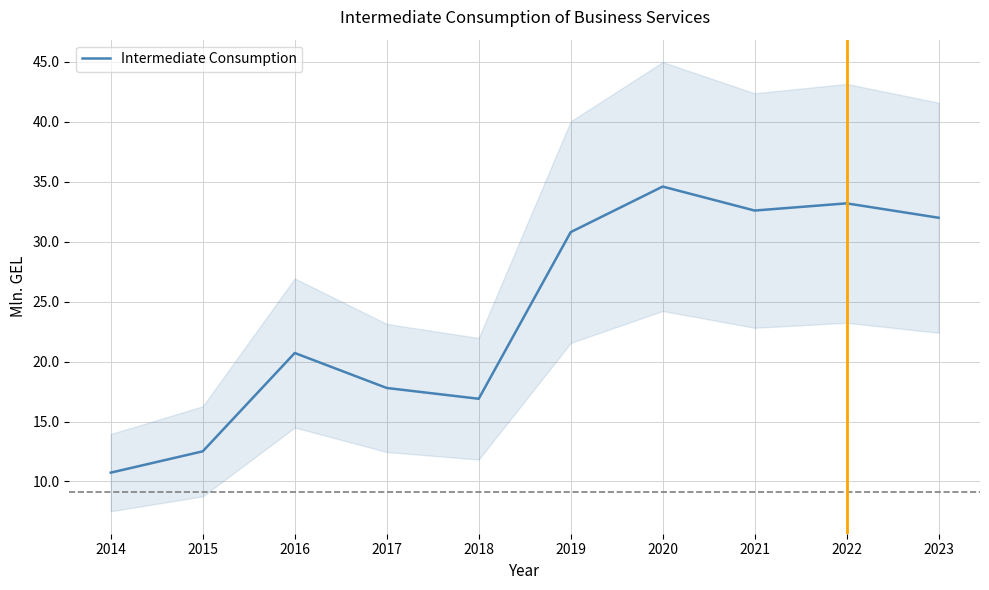

Reading left to right, list all the values displayed in this chart.

2014=10.7	2015=12.5	2016=20.7	2017=17.8	2018=16.9	2019=30.8	2020=34.6	2021=32.6	2022=33.2	2023=32.0